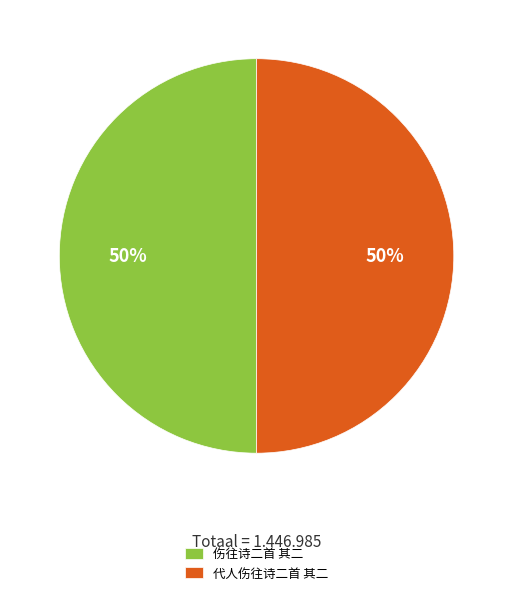

How many slices are in this pie chart?

2